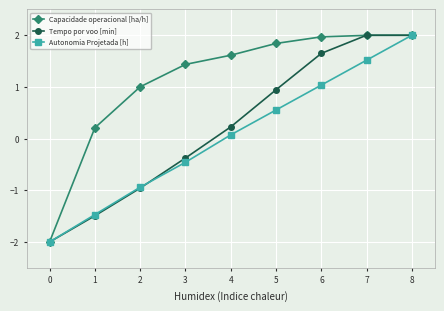

What is the value of the Tempo por voo [min] point at the 9th from the left?

2.0